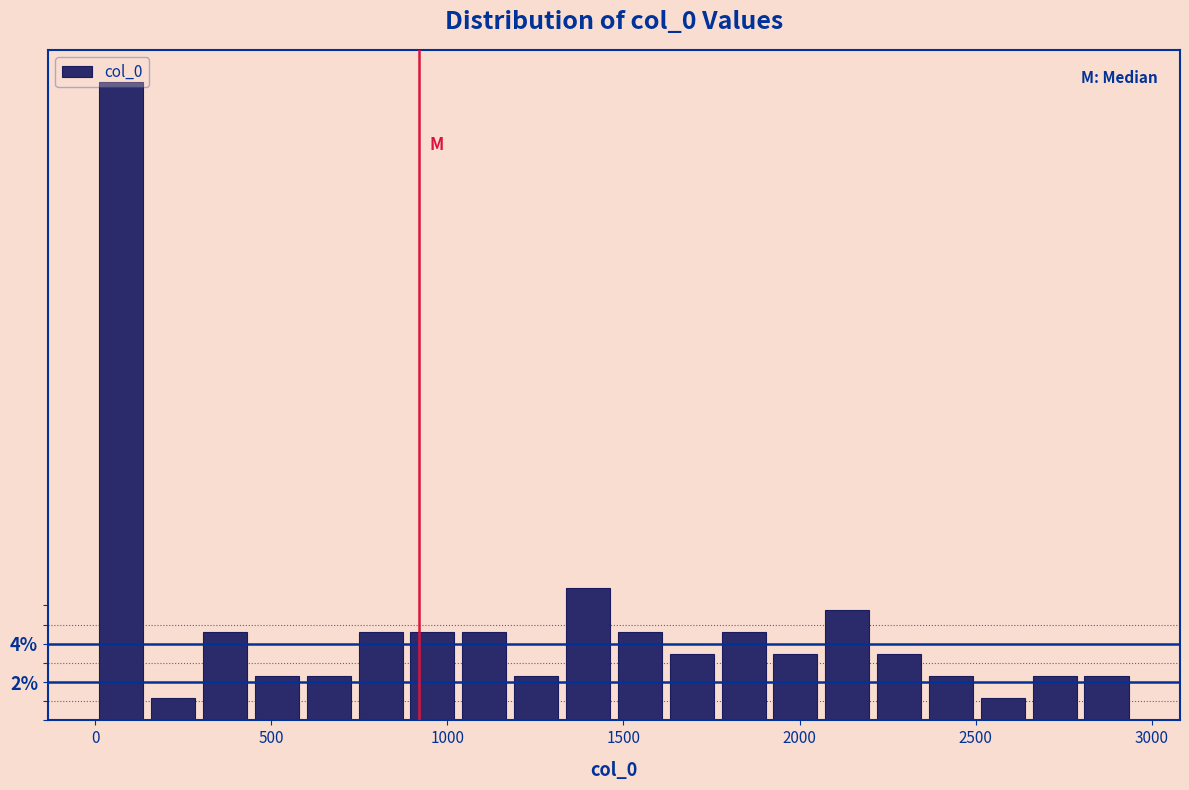

Read against the x-axis, roughly where is the centre of the tallest bar?

50